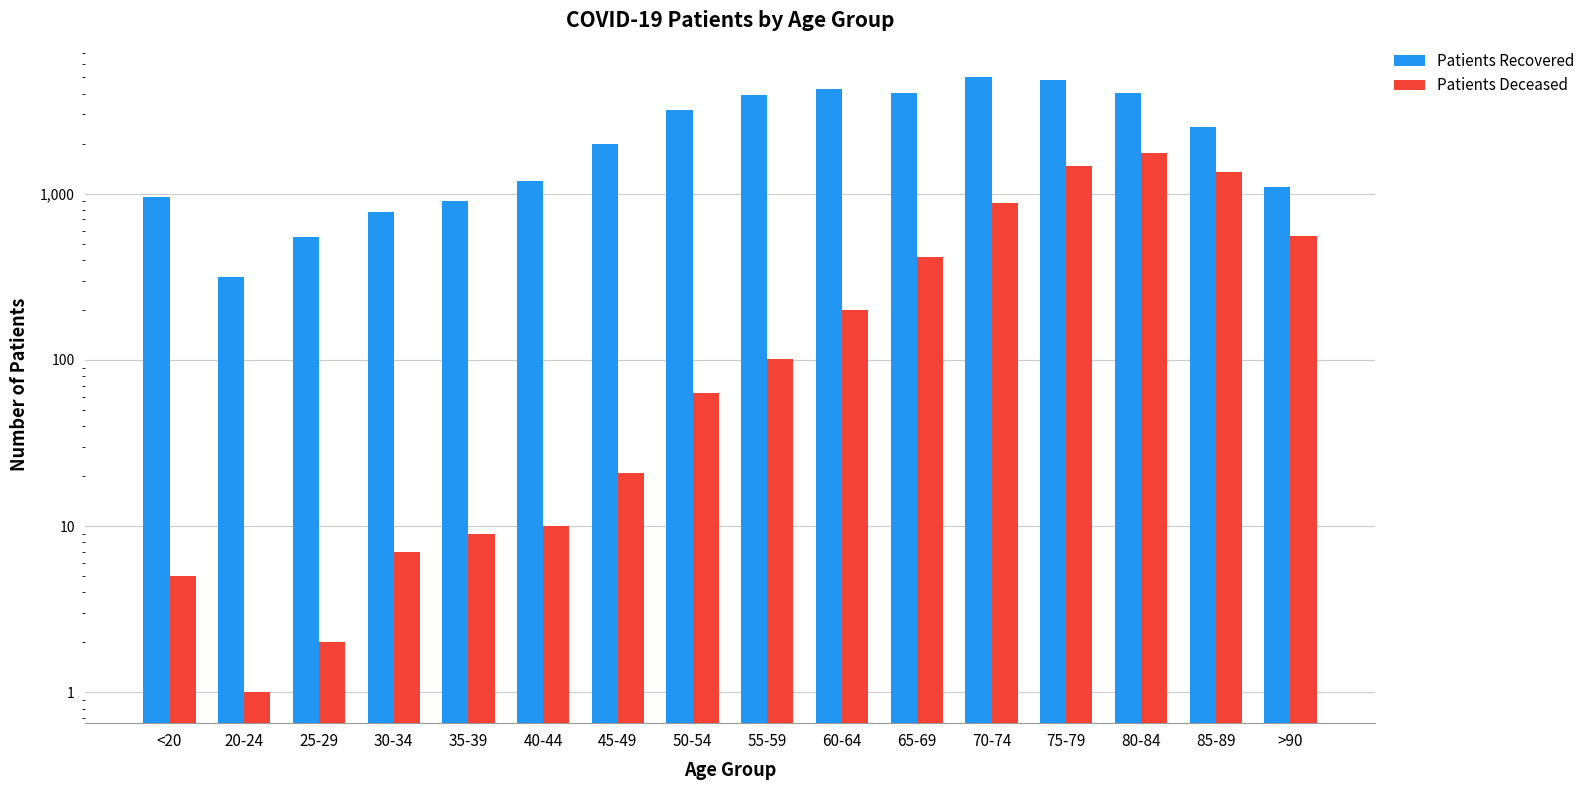

How many bars are there in total?

32